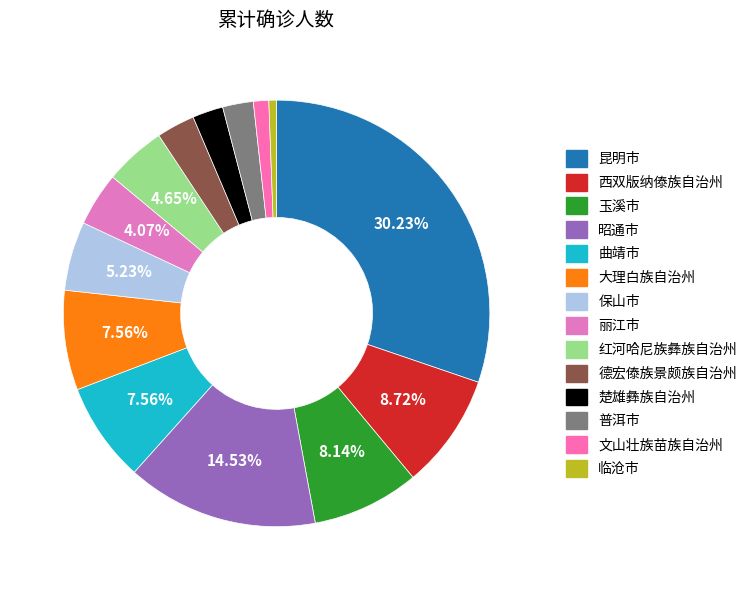

What portion of the pie excludes 曲靖市?

92.4%